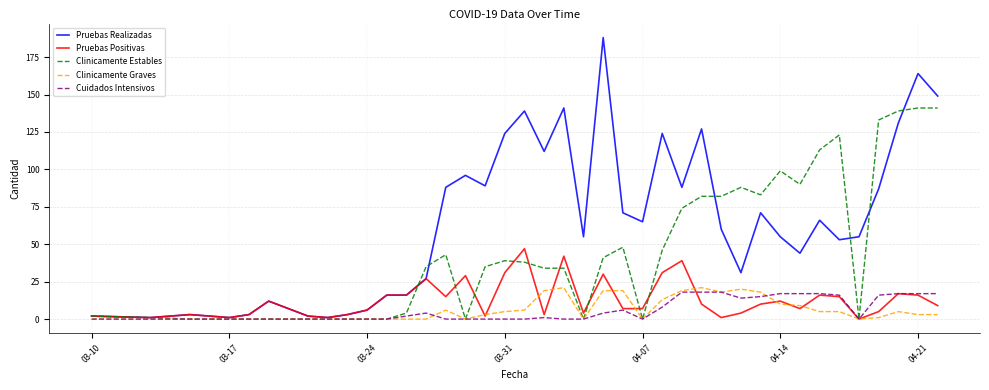

What are all the series names shown in the legend?

Pruebas Realizadas, Pruebas Positivas, Clinicamente Estables, Clinicamente Graves, Cuidados Intensivos